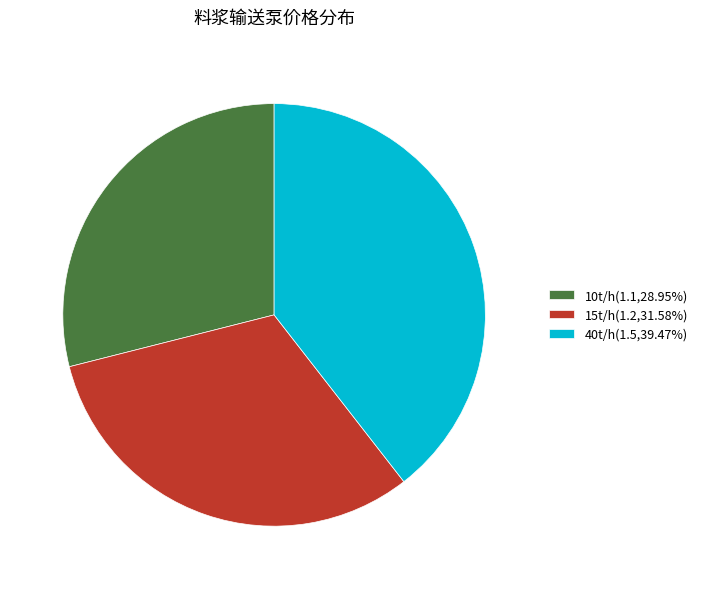

What is the ratio of the value at 10t/h to the value at 15t/h?

0.9